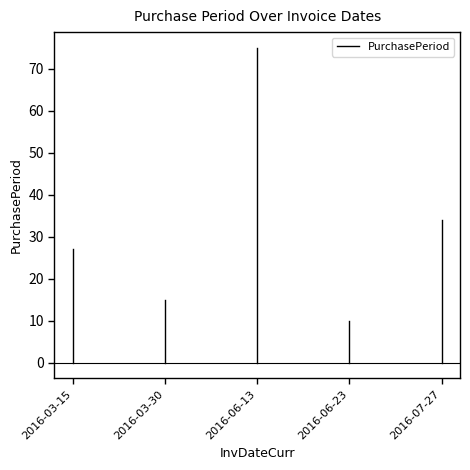

Which label corresponds to the smallest value in the chart?

2016-03-15